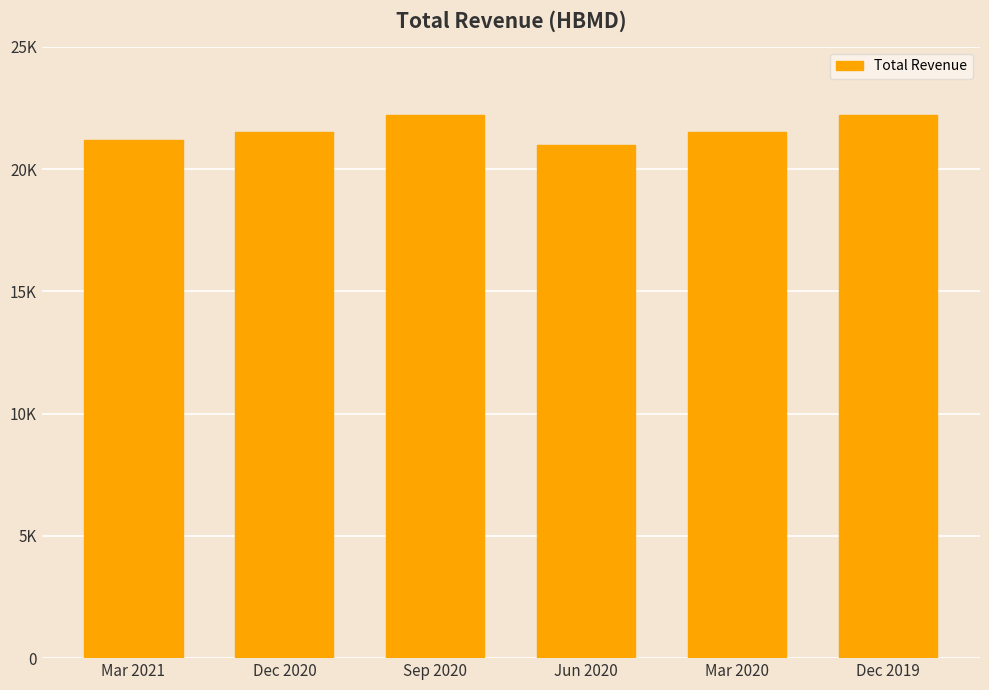

Count the values in the range 21200 to 22200.

5